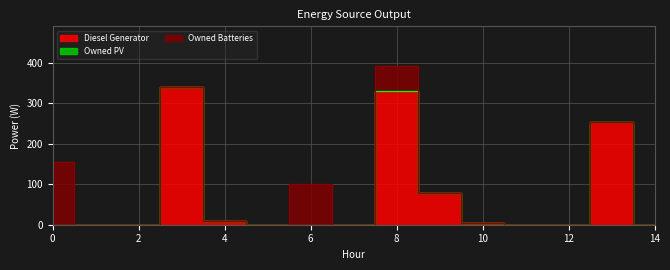

What is the greatest value displayed?

341